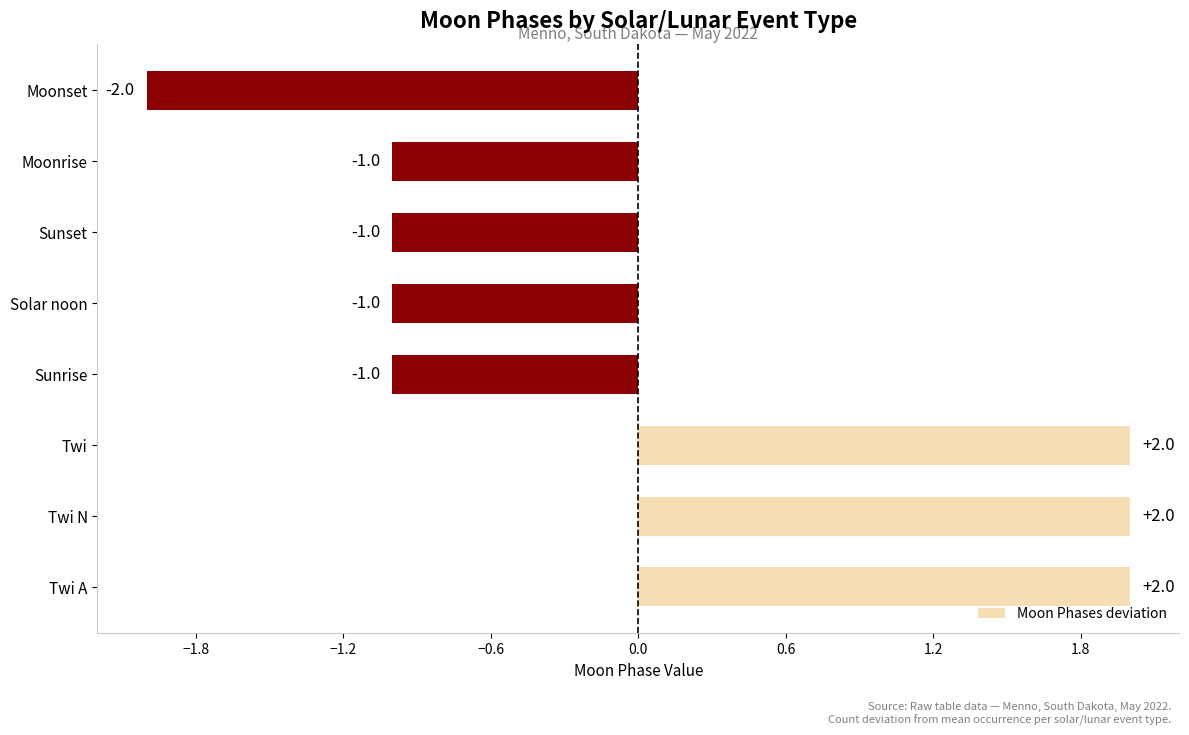

Which label corresponds to the smallest value in the chart?

Moonset